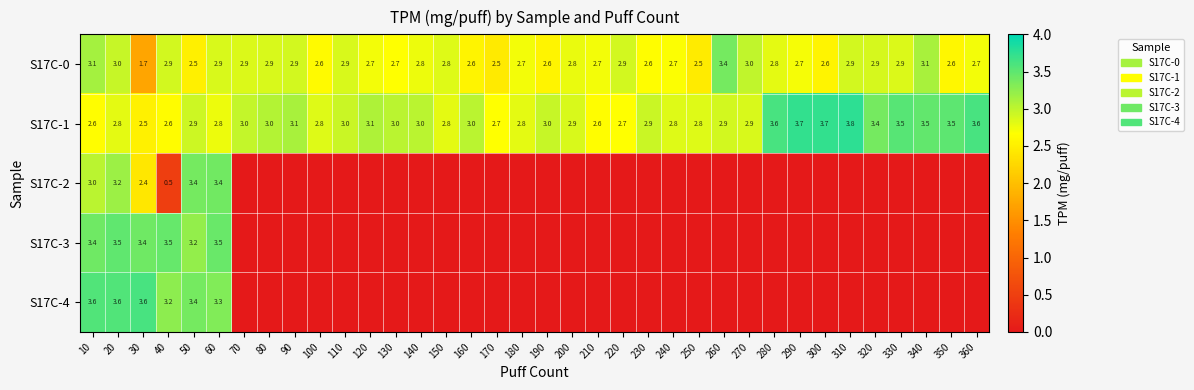

What is the total value across all series at 20?

16.1